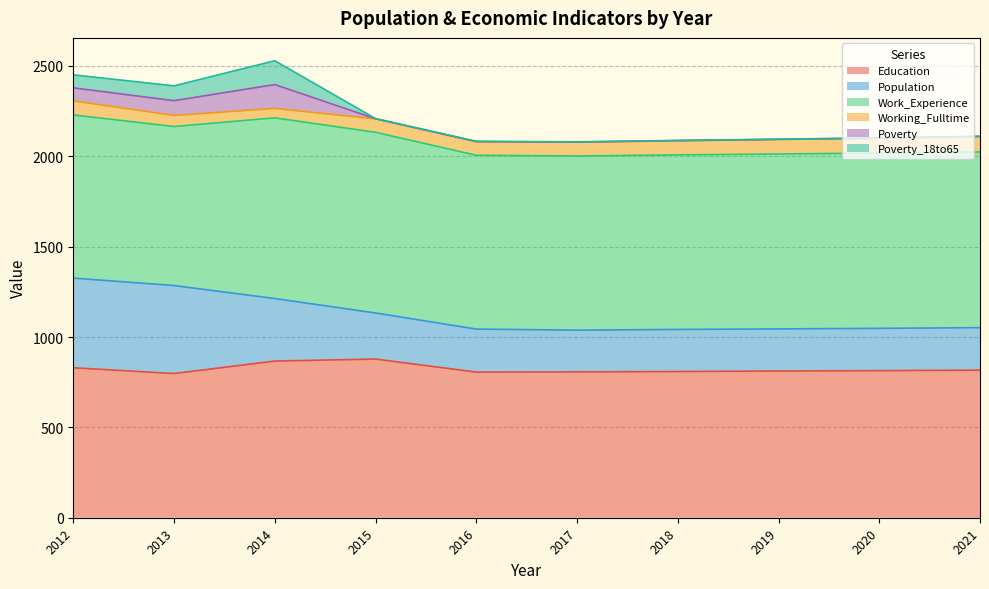

Between 2015 and 2021, which series saw the biggest shift?

Education